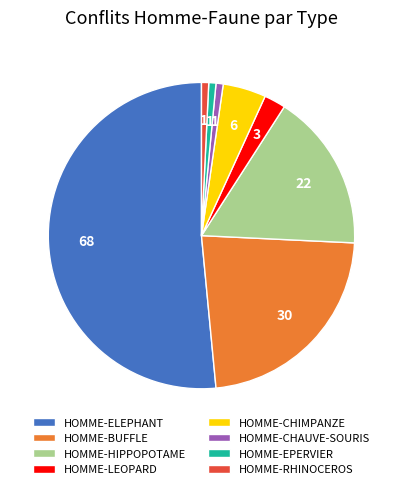

Which has a higher value, HOMME-BUFFLE or HOMME-LEOPARD?

HOMME-BUFFLE